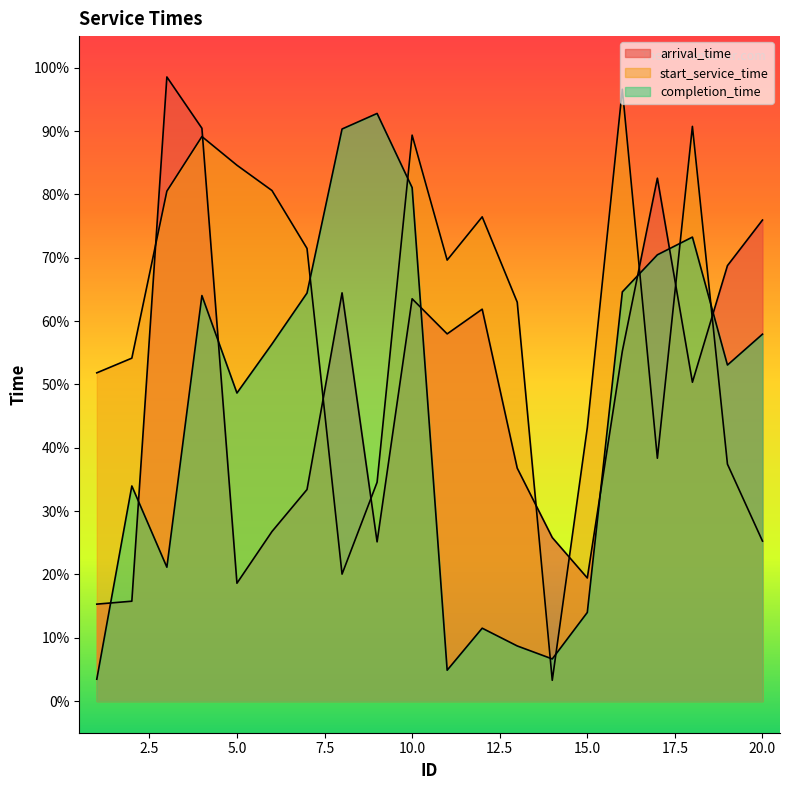

How many interior local peaks does the arrival_time series have?

5